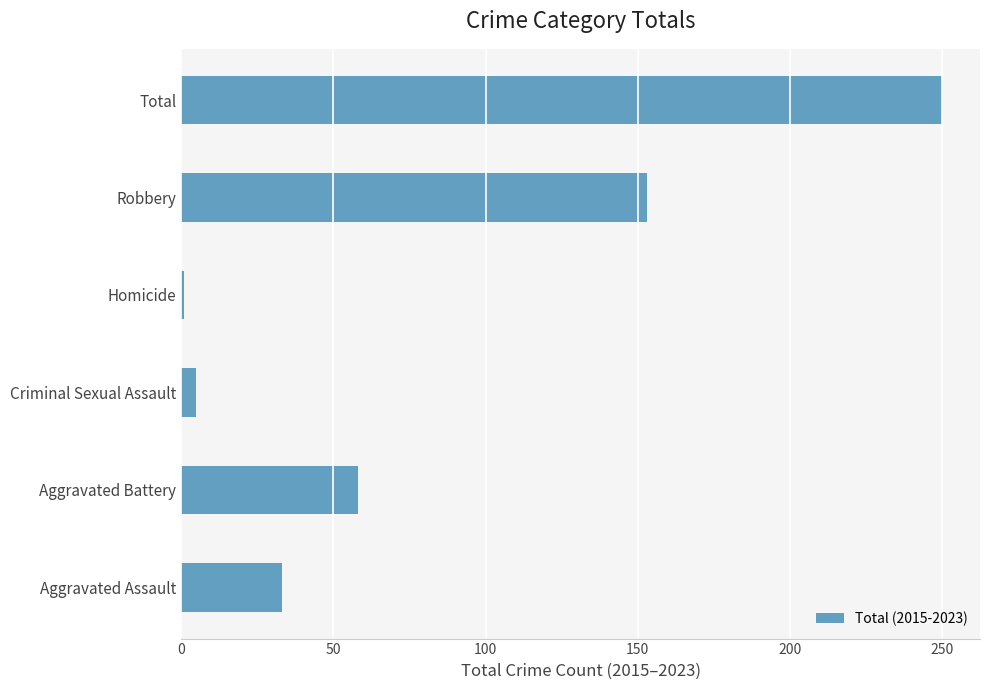

The value at Robbery is 153. True or false?

True